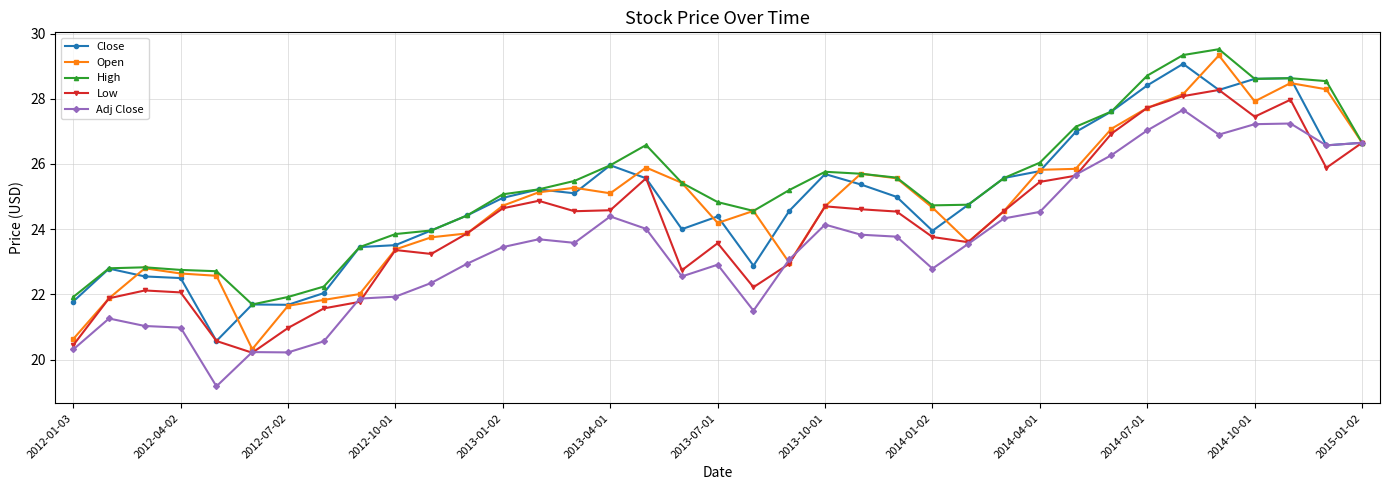

What is the smallest value displayed?

19.2